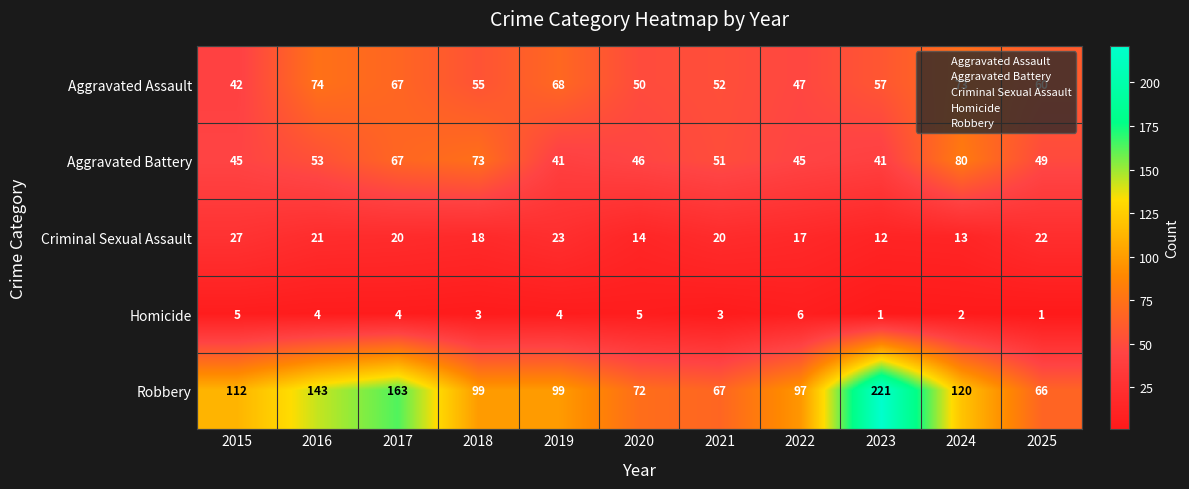

What is the sum of all Criminal Sexual Assault values?

207